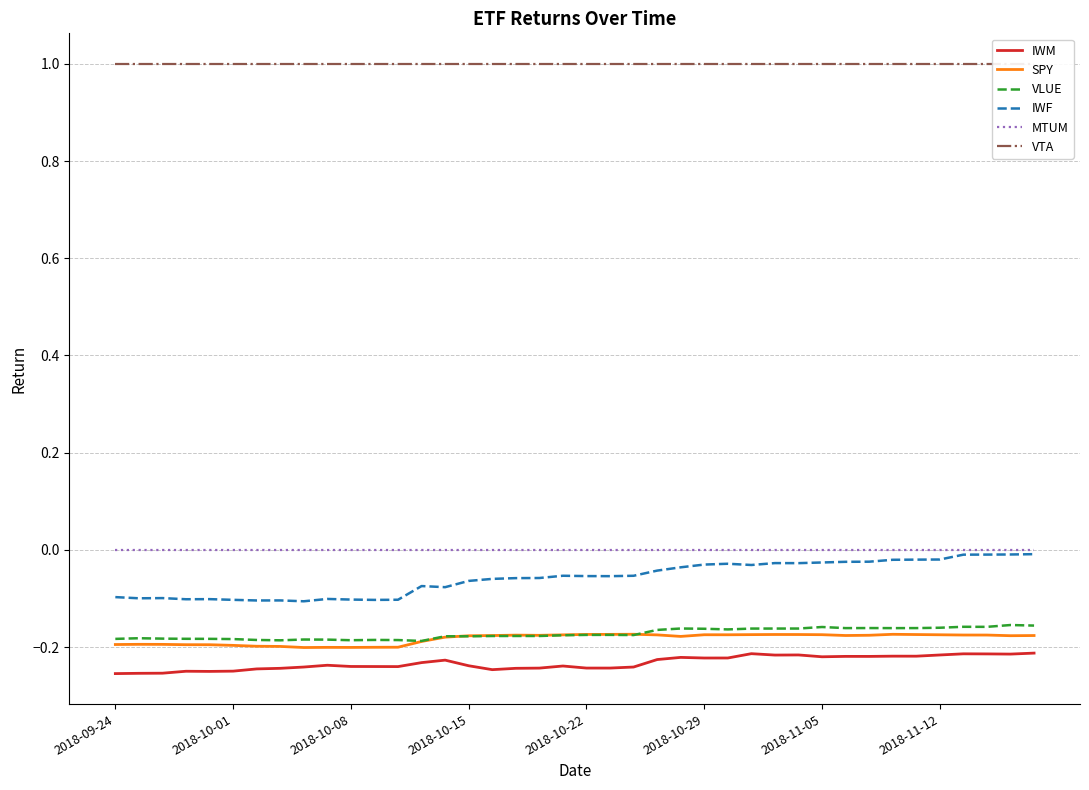

Which category has the lowest value across all series?

2018-09-24